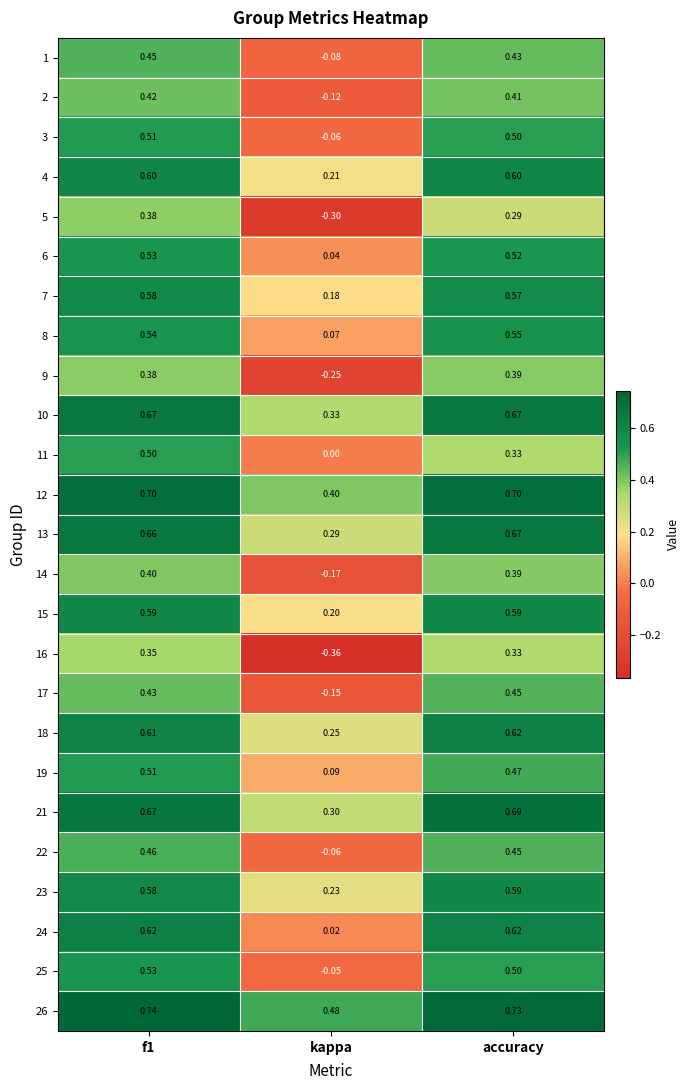

At which label is 1 closest to 0?

kappa